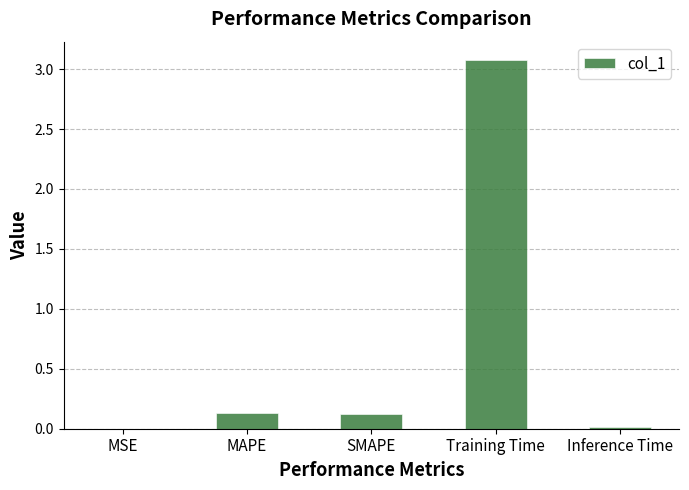

What is the greatest value displayed?

3.1